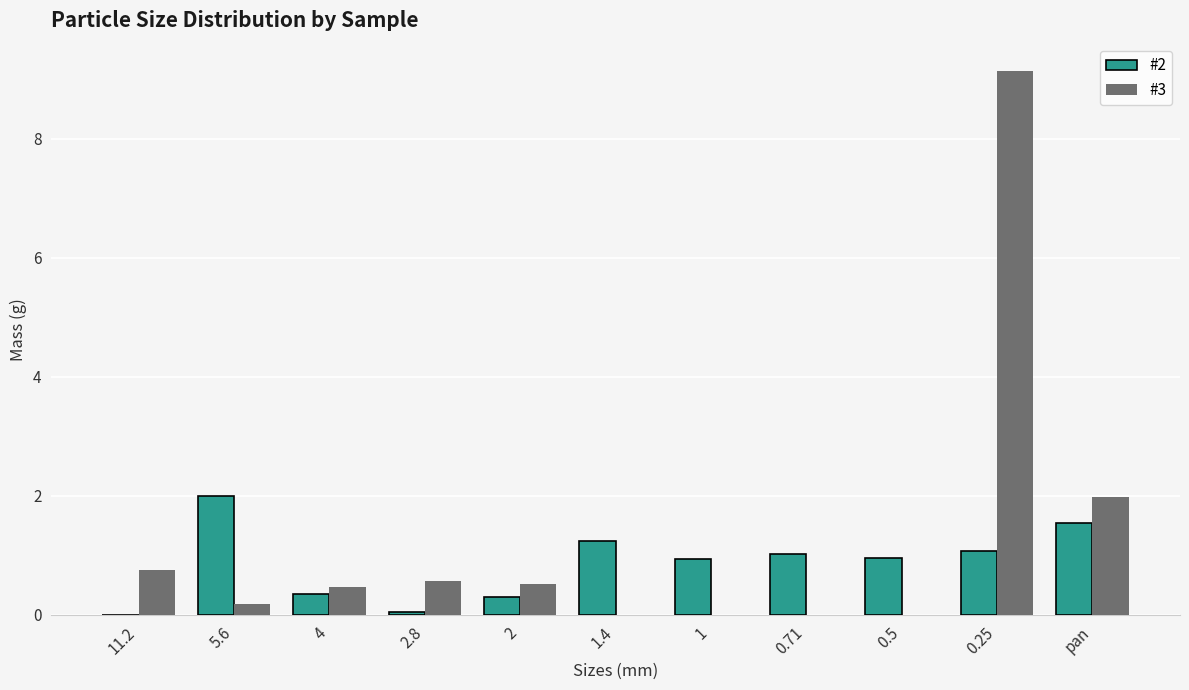

True or false: #2 has a value of 1.5 at pan.

True